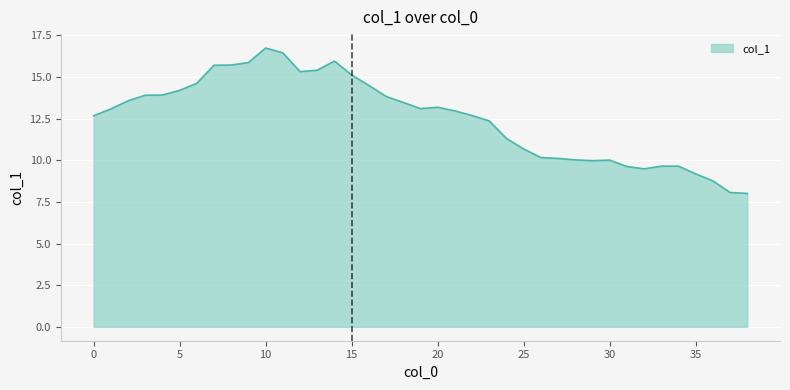

What is the minimum value shown in the chart?

8.0